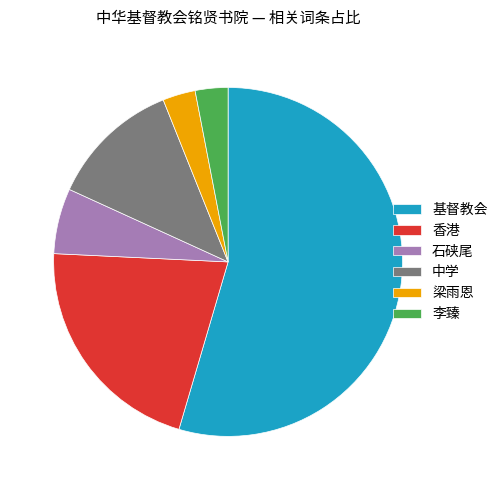

Is it true that 基督教会 is 40% of the pie?

False